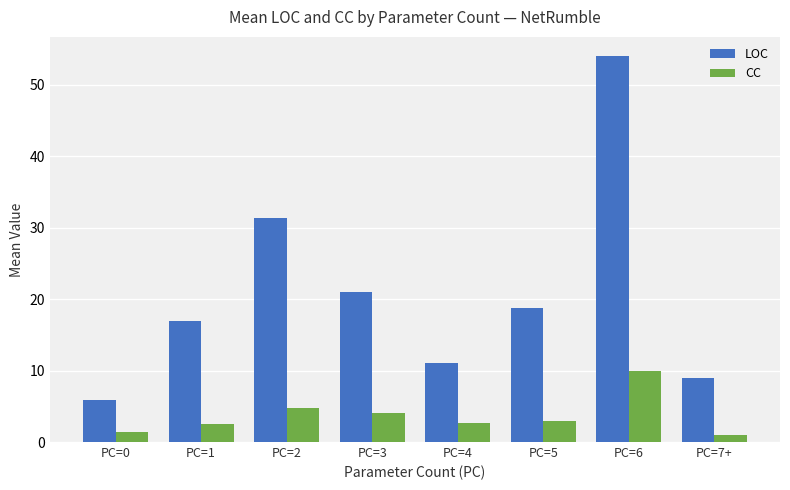

True or false: LOC has a value of 5.9 at PC=0.

True